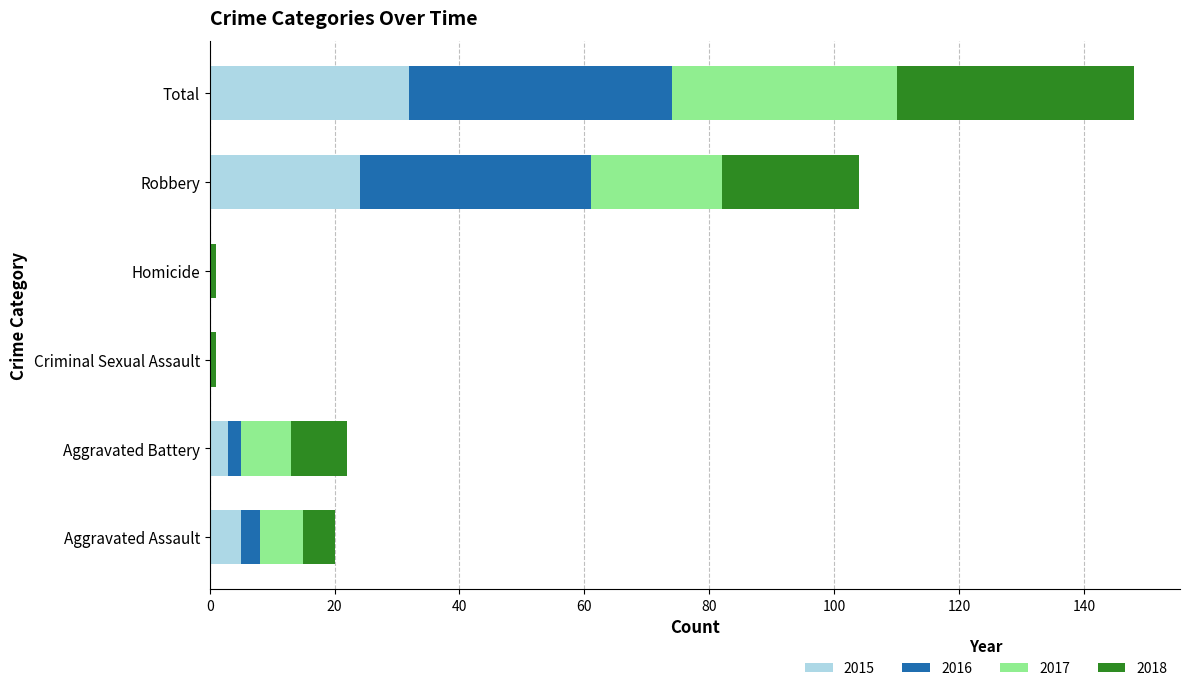

At which category is the sum across all series the highest?

Total